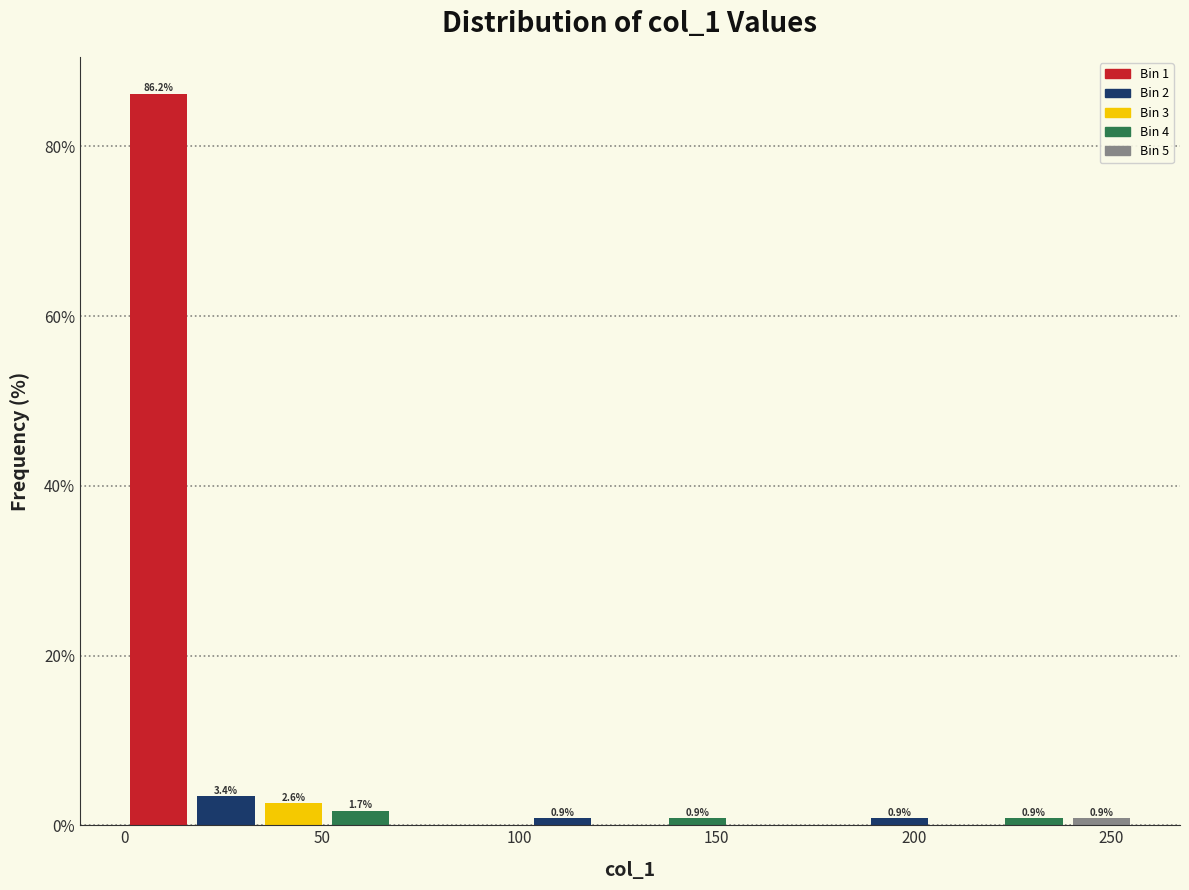

Around what value on the x-axis is the tallest bar? Give the approximate position of its centre, as read against the axis.

10